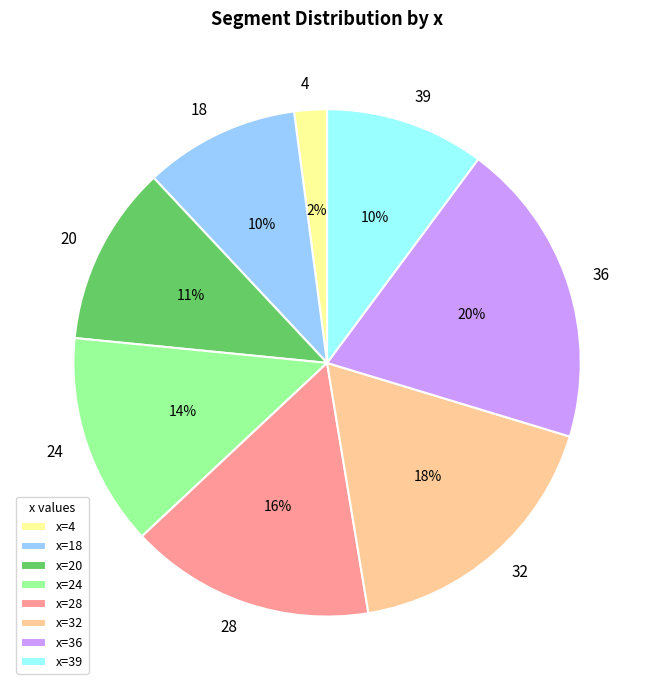

Is the sum of 32 and 28 greater than half?

No